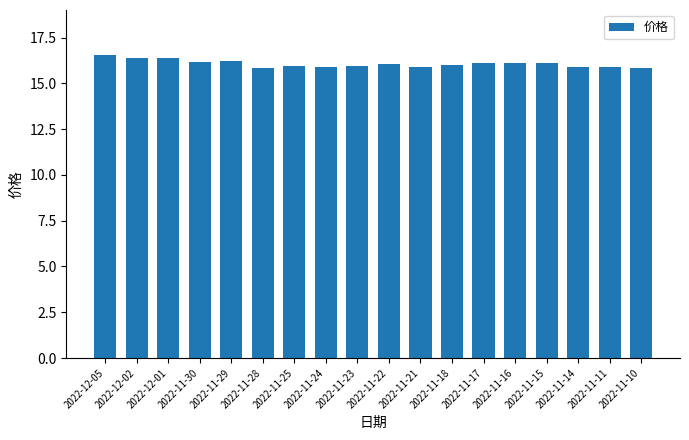

What is the approximate value at 2022-11-14?

15.9